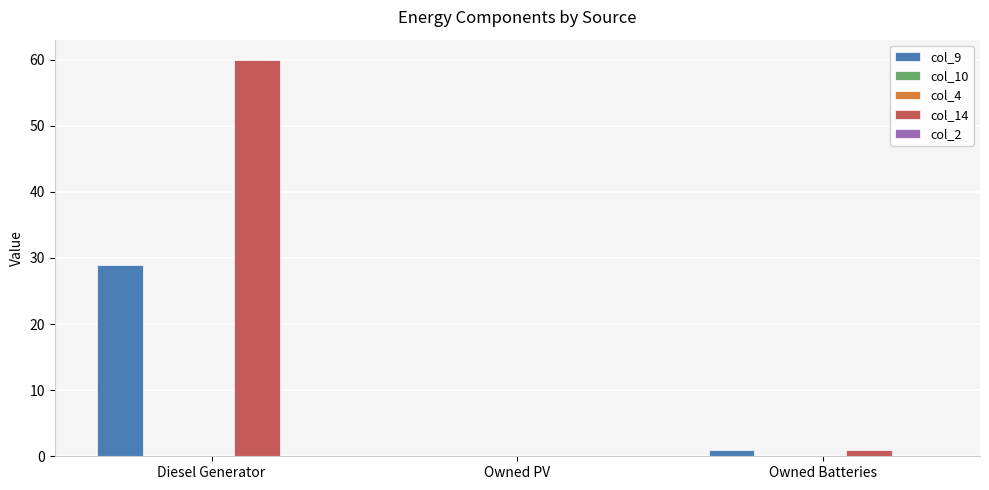

Reading left to right, extract all data points from this chart.

col_9: Diesel Generator=29	Owned PV=0	Owned Batteries=1
col_10: Diesel Generator=0	Owned PV=0	Owned Batteries=0
col_4: Diesel Generator=0	Owned PV=0	Owned Batteries=0
col_14: Diesel Generator=60	Owned PV=0	Owned Batteries=1
col_2: Diesel Generator=0	Owned PV=0	Owned Batteries=0